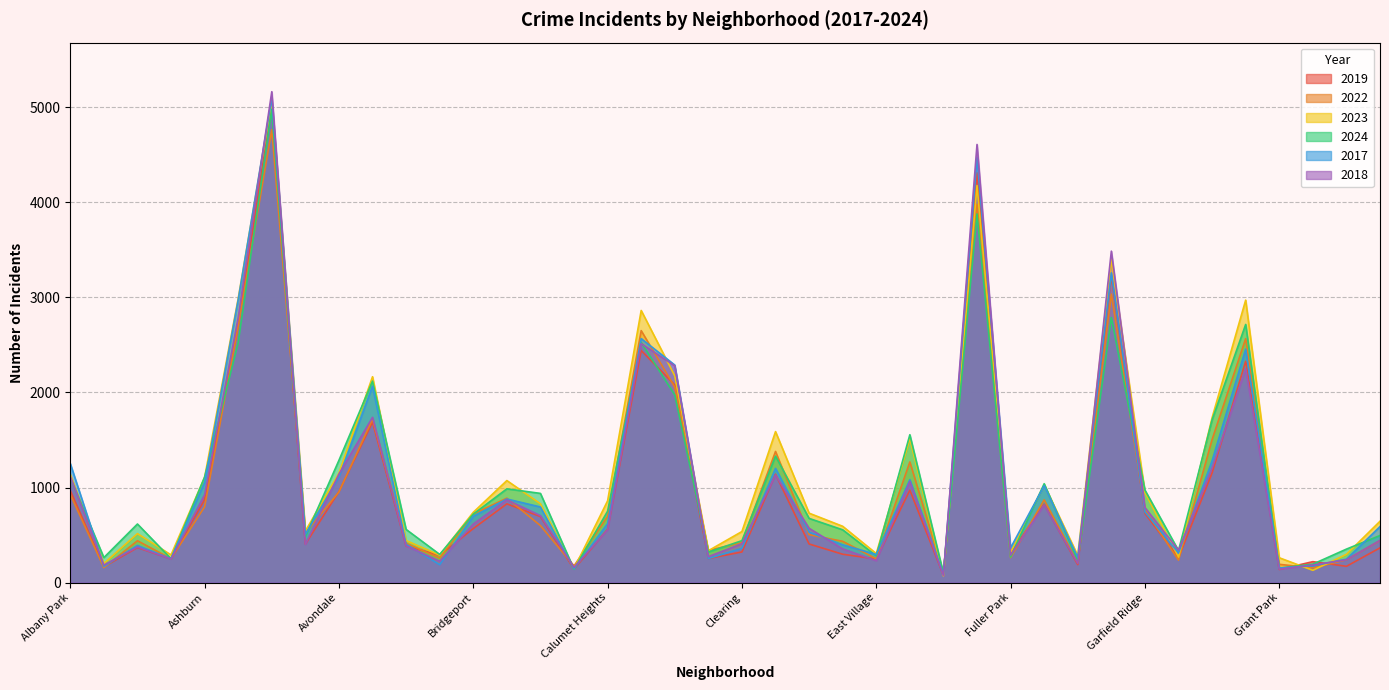

How many times do 2019 and 2018 cross each other?

20